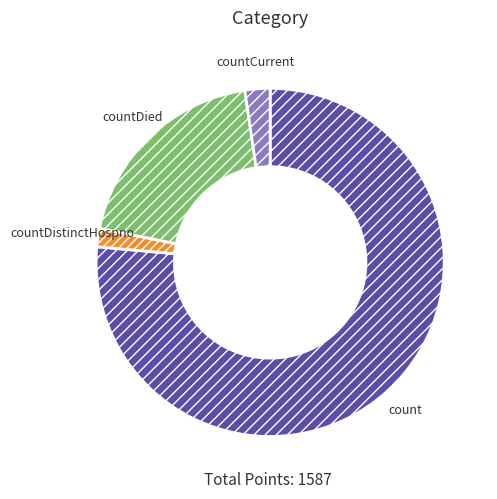

Which slice is the smallest?

countDistinctHospno